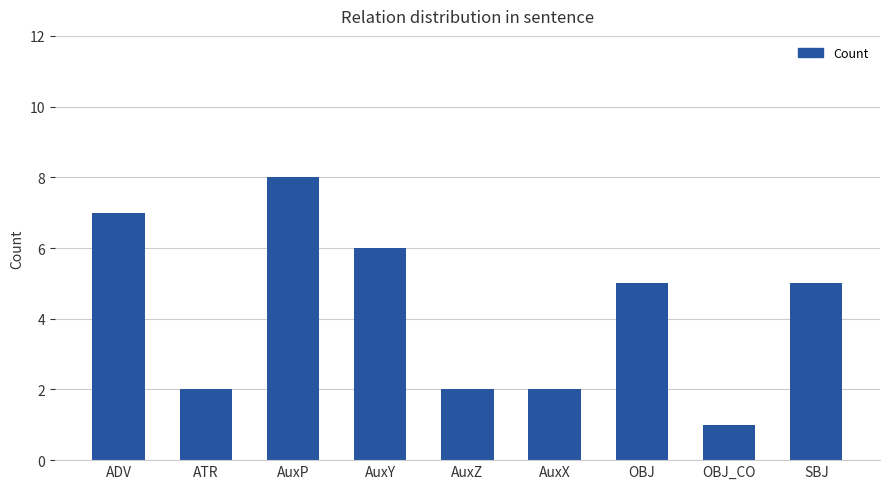

How many bars are there in total?

9